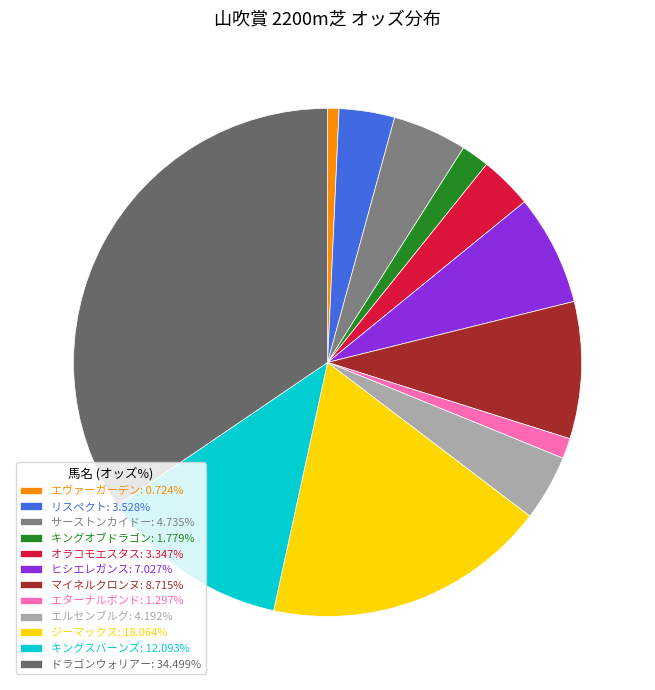

How many slices are in this pie chart?

12